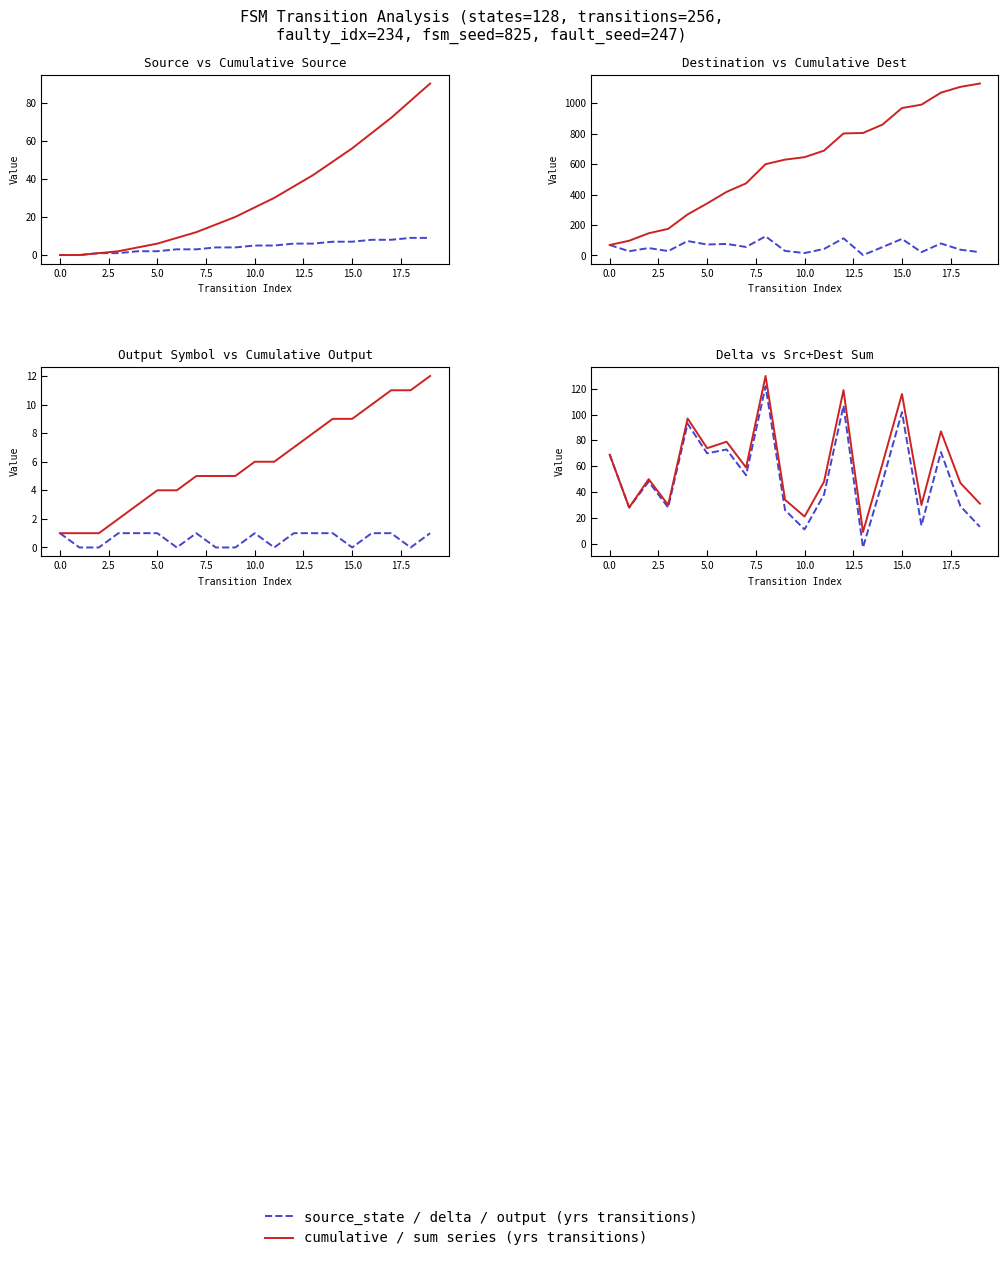

How many data points in destination_state are above 55?

9